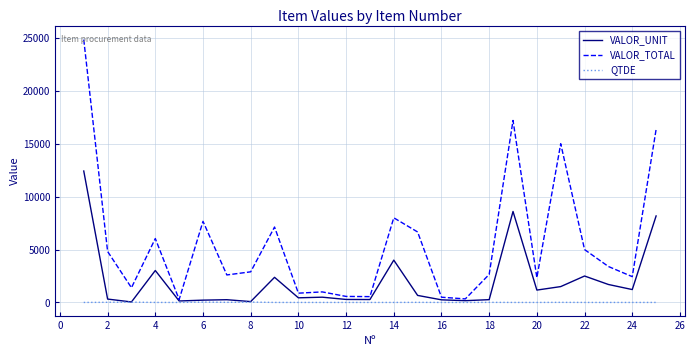

Which series has the largest total across all categories?

VALOR_TOTAL